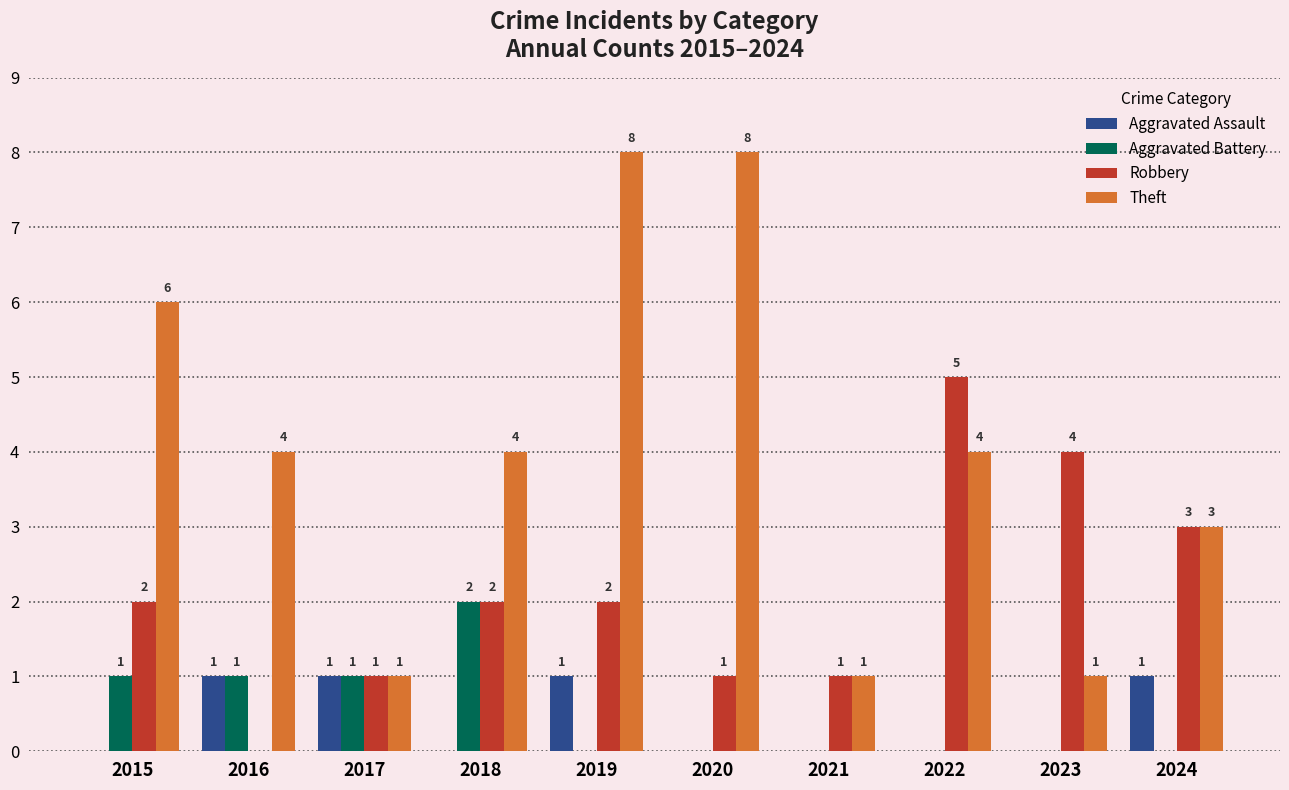

Count the Aggravated Assault values in the range 0 to 1.

10